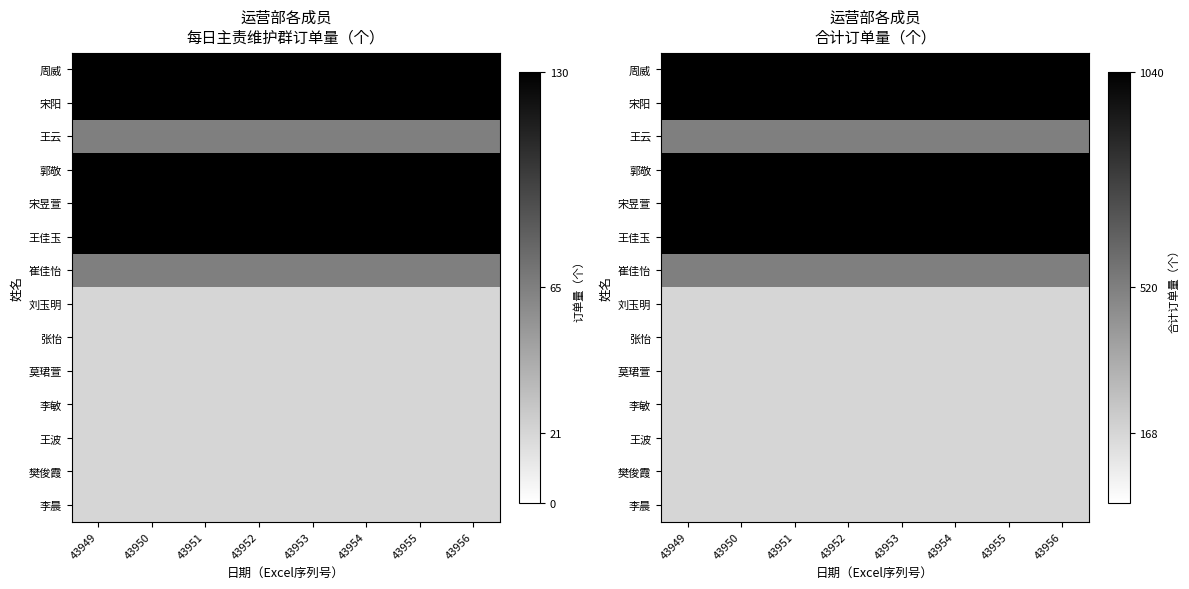

True or false: 周威 has a value of 1040 at 43956.

True